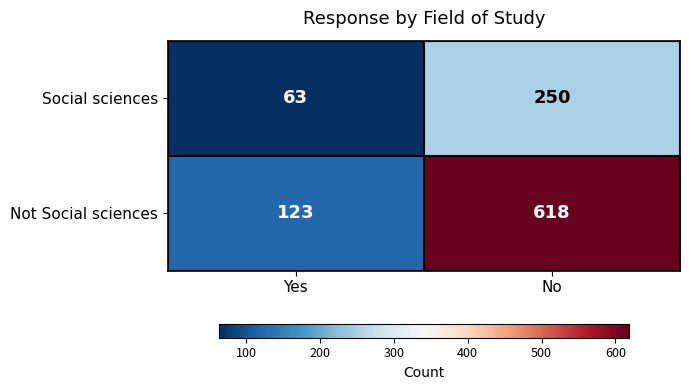

The value of Social sciences at Yes is 63. True or false?

True